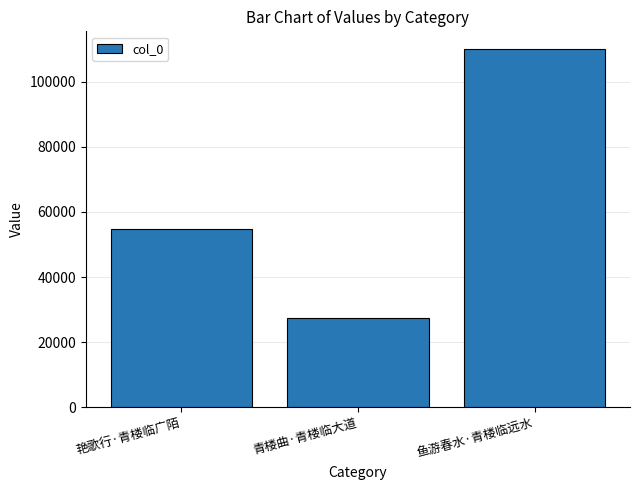

What is the sum of the values at 艳歌行·青楼临广陌 and 青楼曲·青楼临大道?

82024